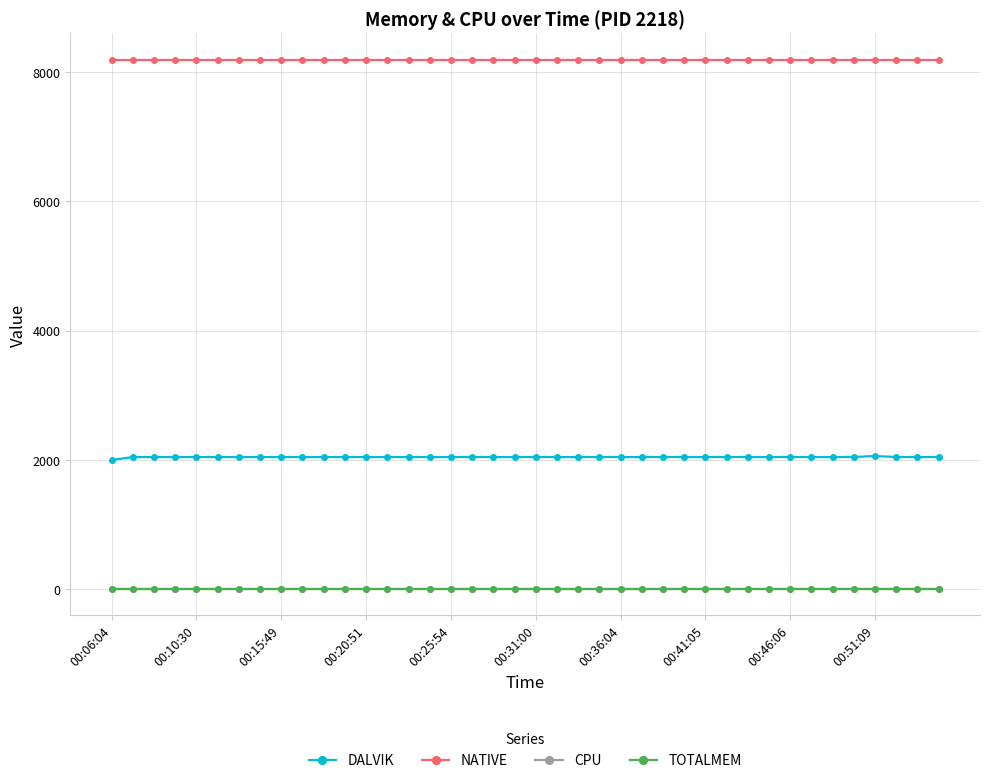

Which category has the highest value in the TOTALMEM series?

00:06:04